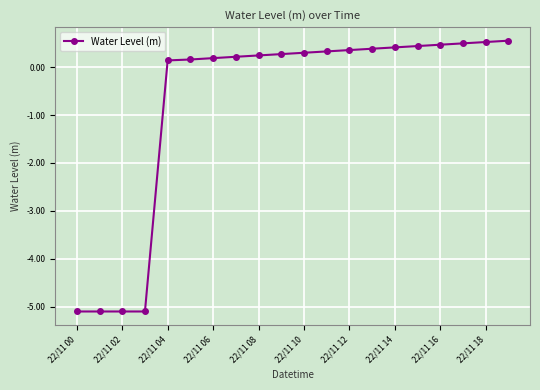

What is the minimum value shown in the chart?

-5.1